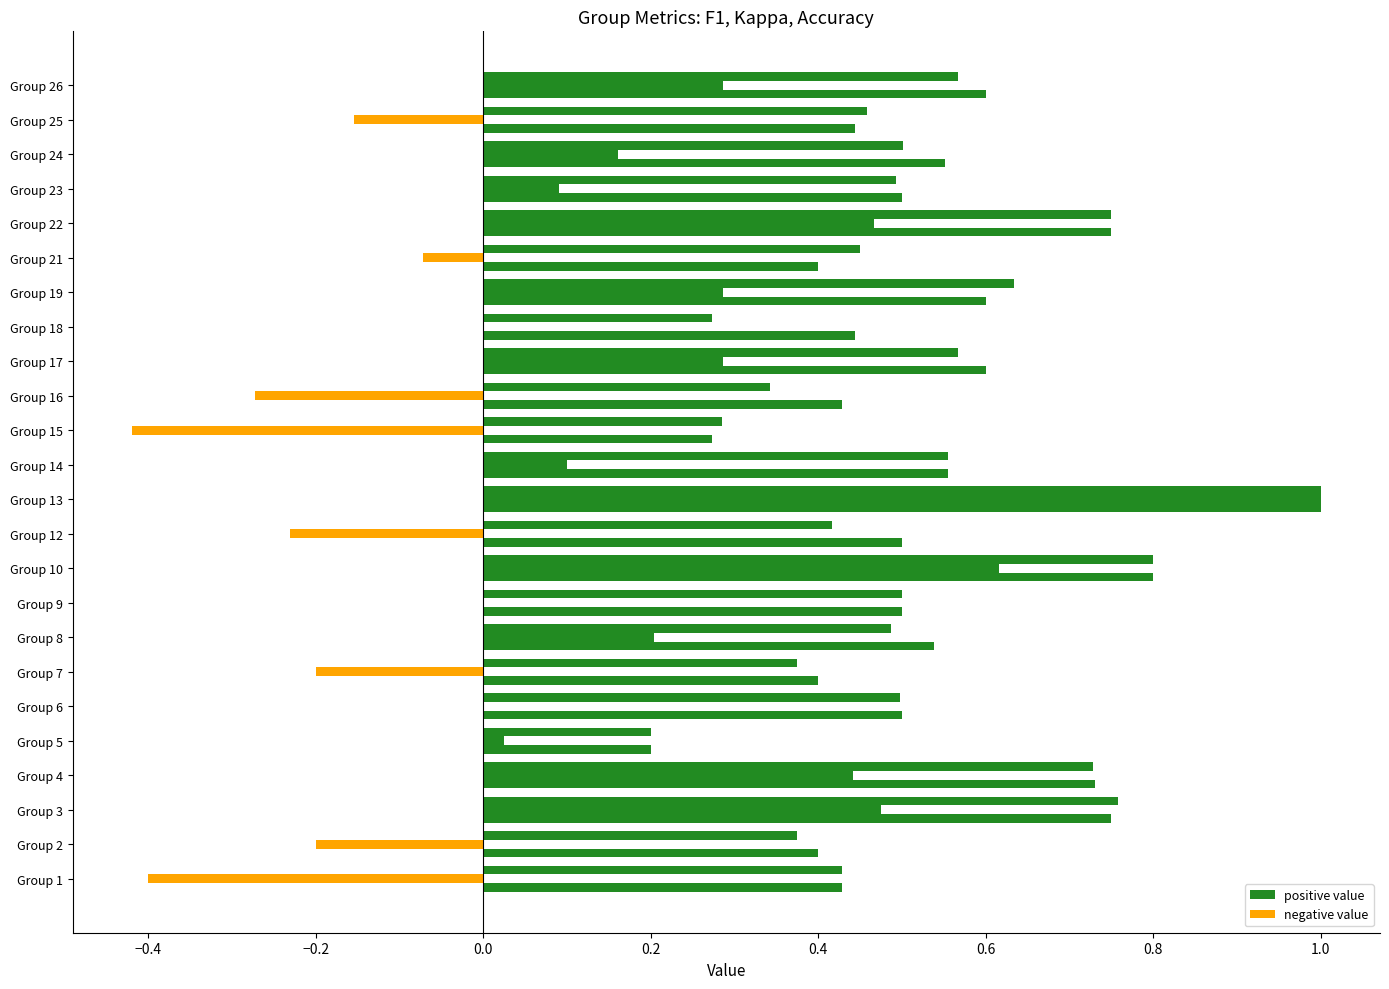

How many categories are shown in the chart?

24